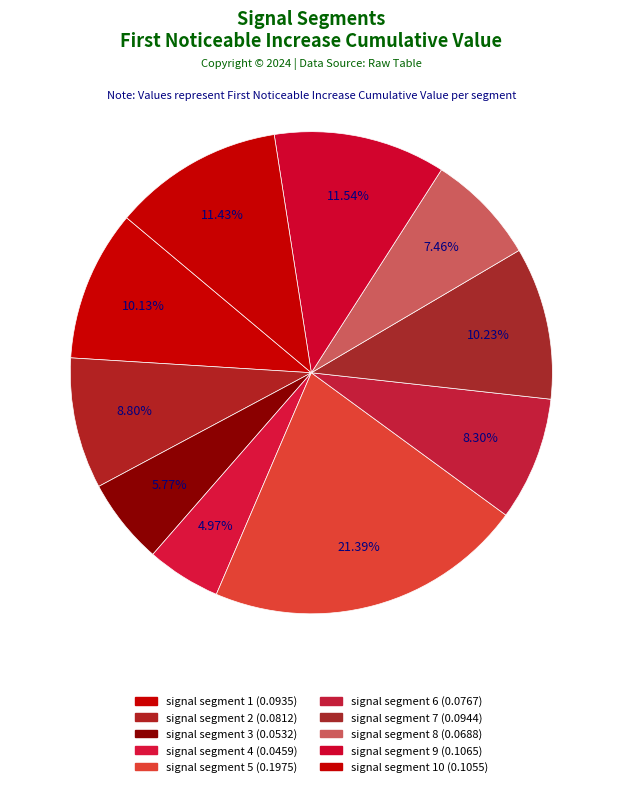

To the nearest percent, what is the difference between the largest and smallest slice percentages?

16%